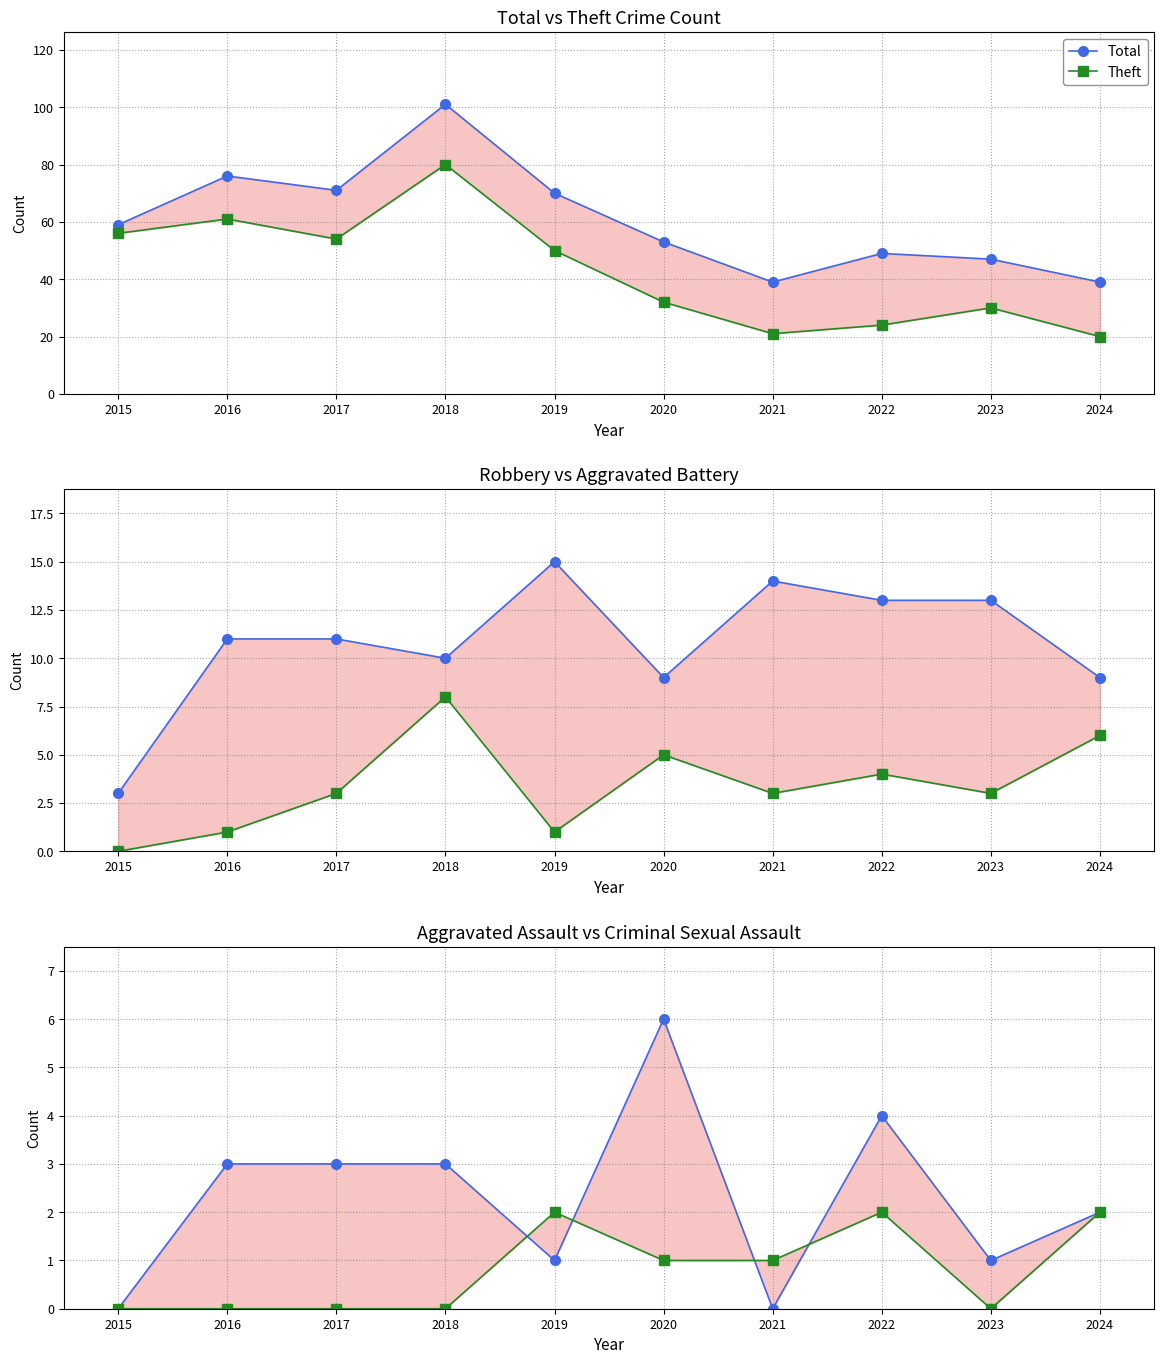

Between 2019 and 2024, which series saw the biggest shift?

Total